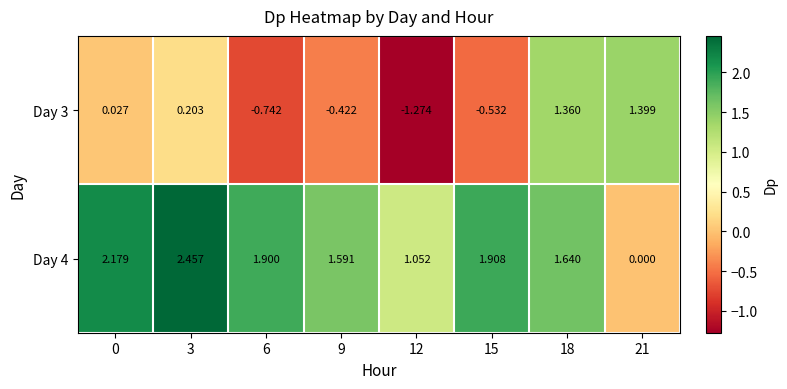

Which series has the largest total across all categories?

Day 4